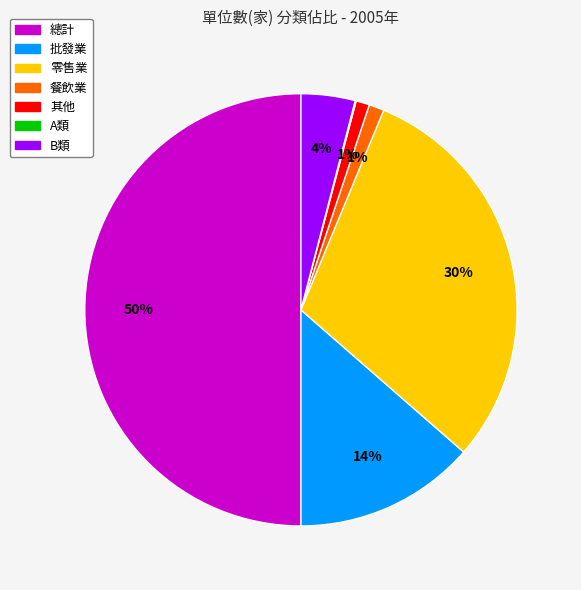

To the nearest percent, what is the average slice percentage?

14%